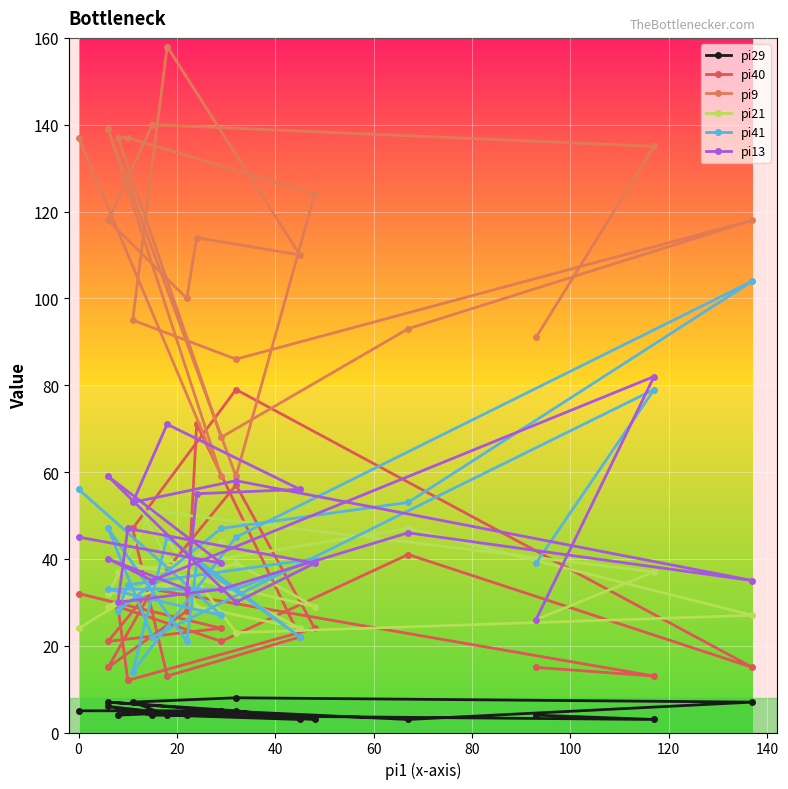

True or false: pi29 has a value of 4 at 20.

False